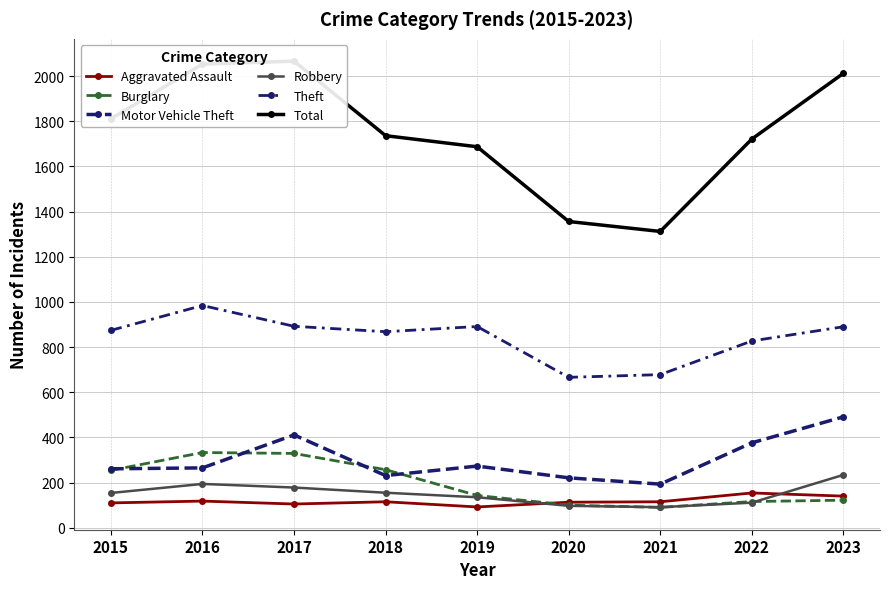

Reading right to left, extract all data points from this chart.

Aggravated Assault: 2023=140	2022=154	2021=115	2020=113	2019=92	2018=115	2017=105	2016=118	2015=110
Burglary: 2023=122	2022=116	2021=90	2020=100	2019=143	2018=257	2017=329	2016=333	2015=254
Motor Vehicle Theft: 2023=491	2022=376	2021=193	2020=221	2019=273	2018=231	2017=411	2016=265	2015=261
Robbery: 2023=234	2022=111	2021=91	2020=97	2019=135	2018=155	2017=178	2016=194	2015=154
Theft: 2023=890	2022=827	2021=678	2020=666	2019=891	2018=868	2017=892	2016=984	2015=874
Total: 2023=2012	2022=1721	2021=1312	2020=1356	2019=1687	2018=1736	2017=2066	2016=2053	2015=1811